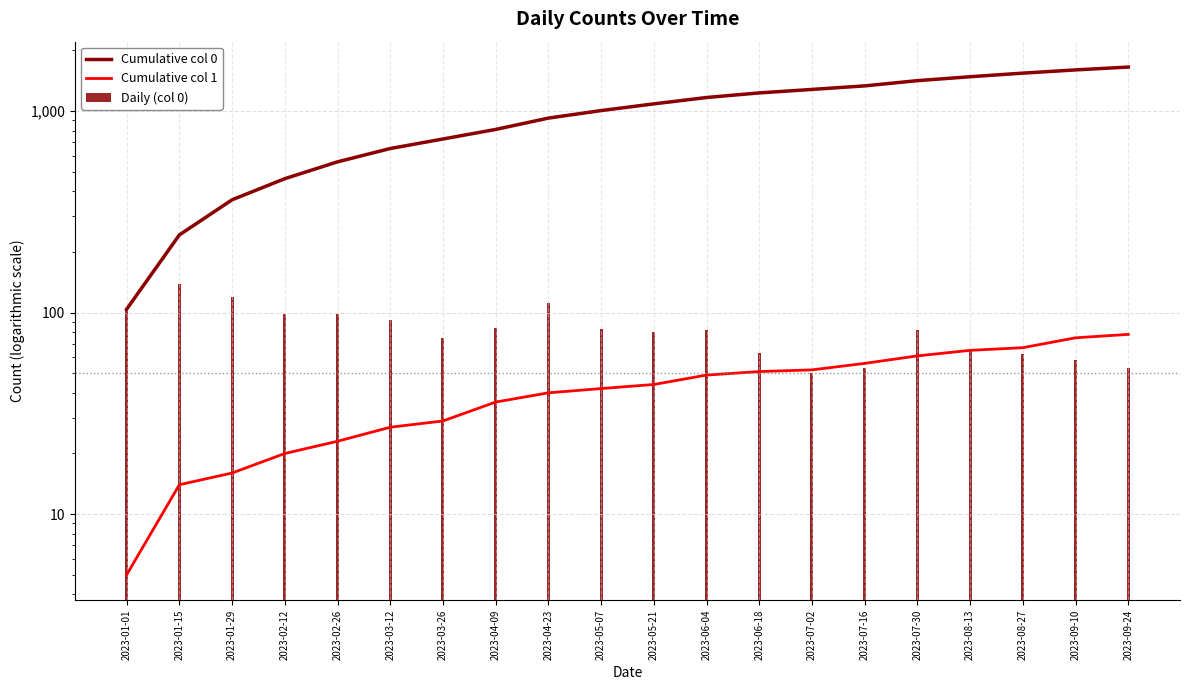

What is the difference between the highest and lowest values at 2023-01-15?

229